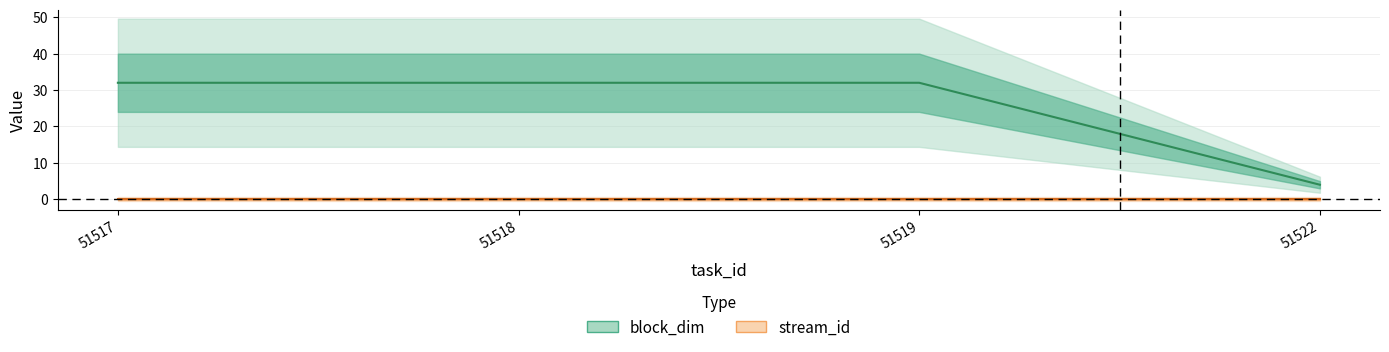

Reading left to right, list all the values displayed in this chart.

51517=32	51518=32	51519=32	51522=4